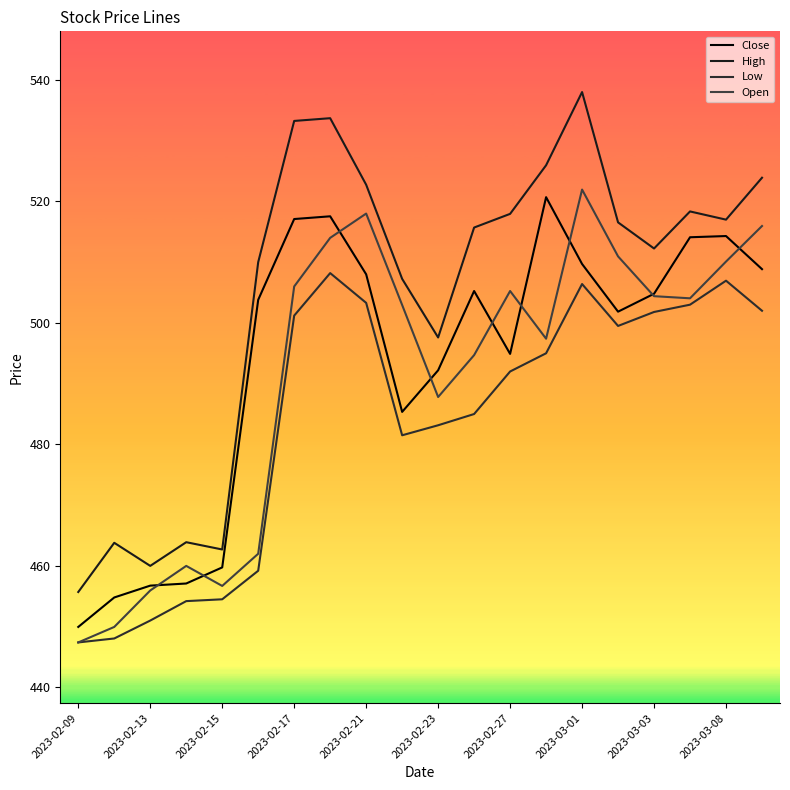

Where is the first local minimum for High?

2023-02-13